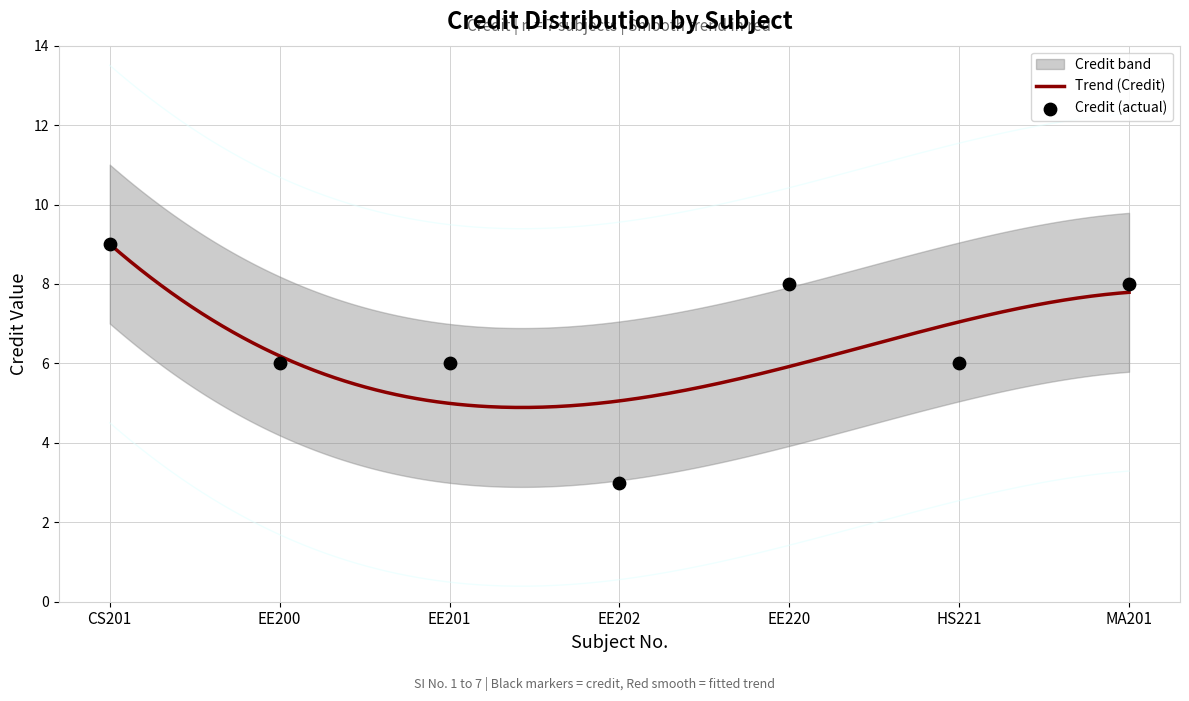

What is the total value across all series at EE202?

9